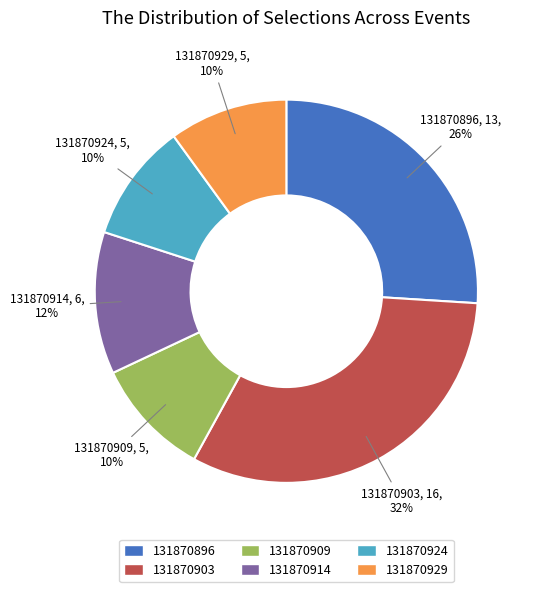

Count the number of slices in the pie.

6